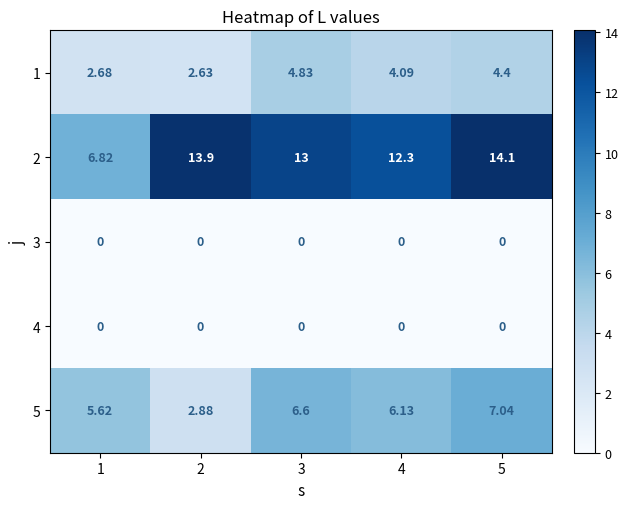

What is the difference between the highest and lowest values at 5?

14.1